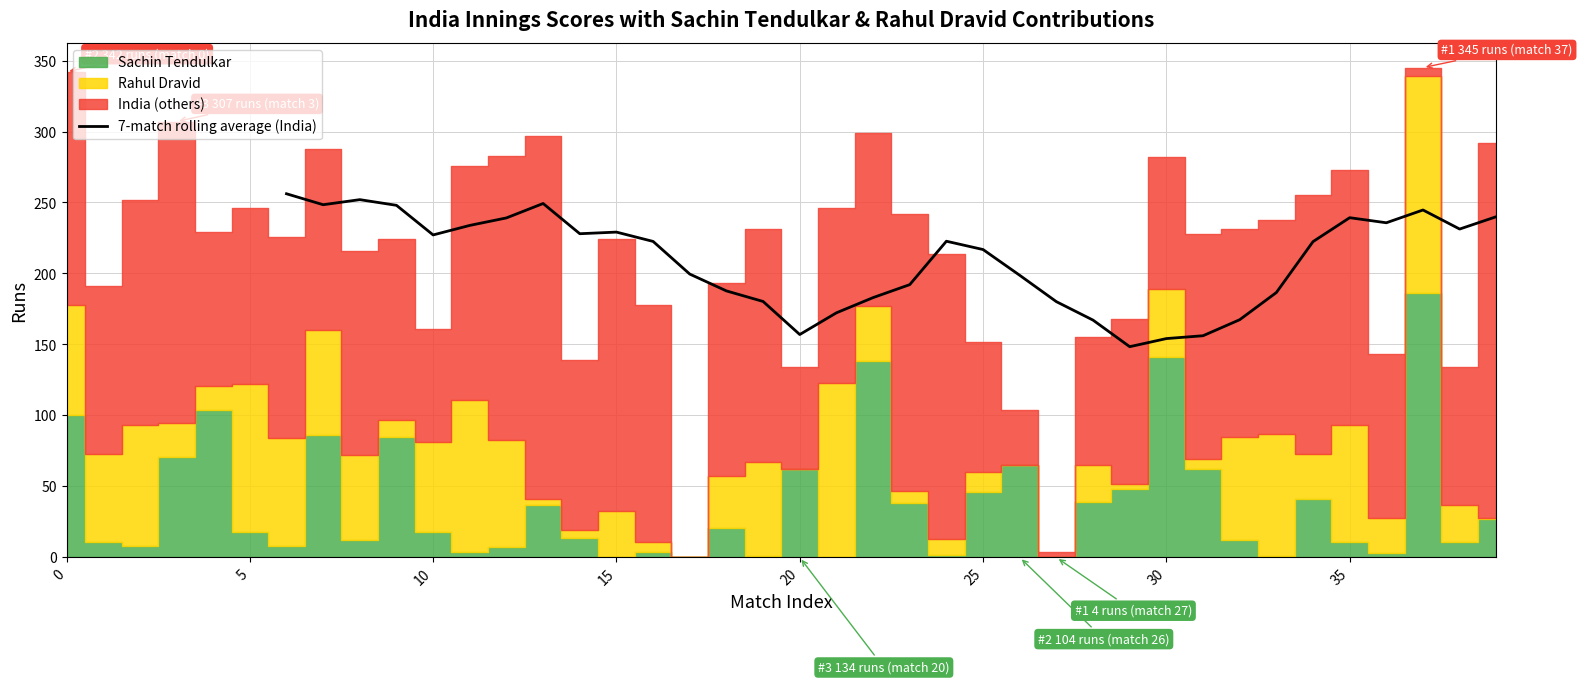

What is the value of the 27th point from the left?

167.4